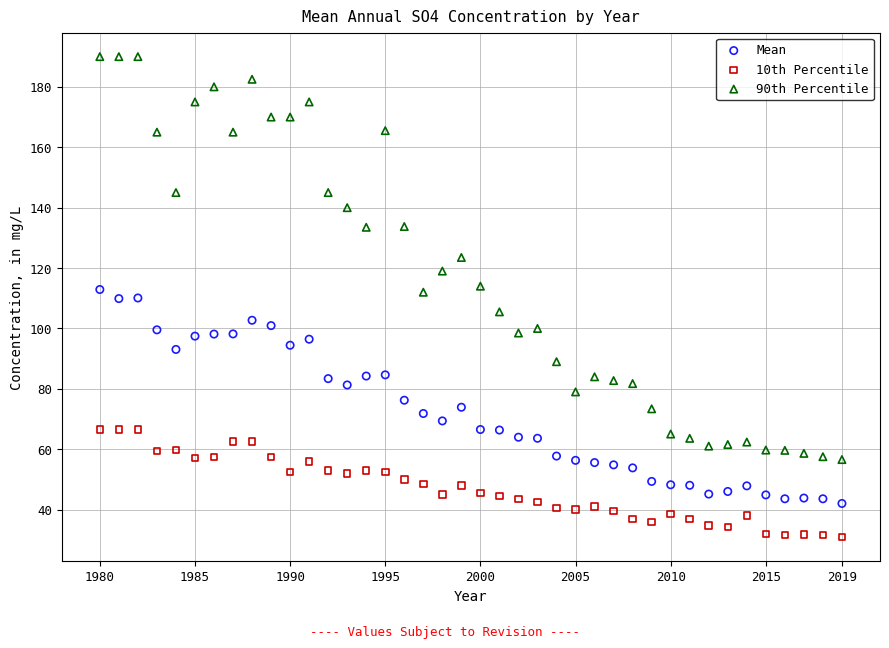

What are all the series names shown in the legend?

Mean, 10th Percentile, 90th Percentile